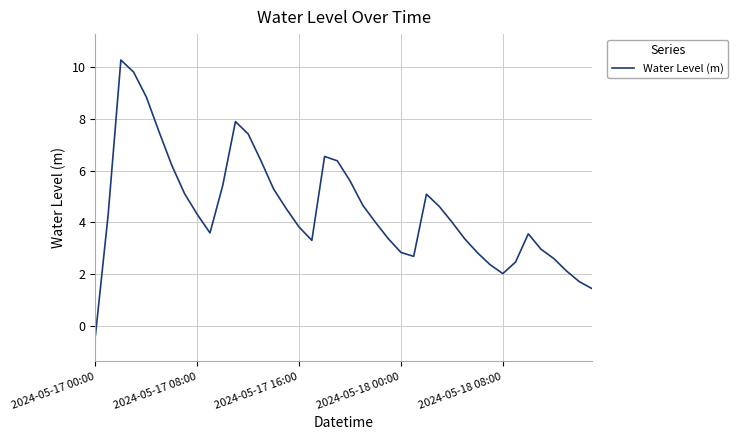

What is the maximum value shown in the chart?

10.3